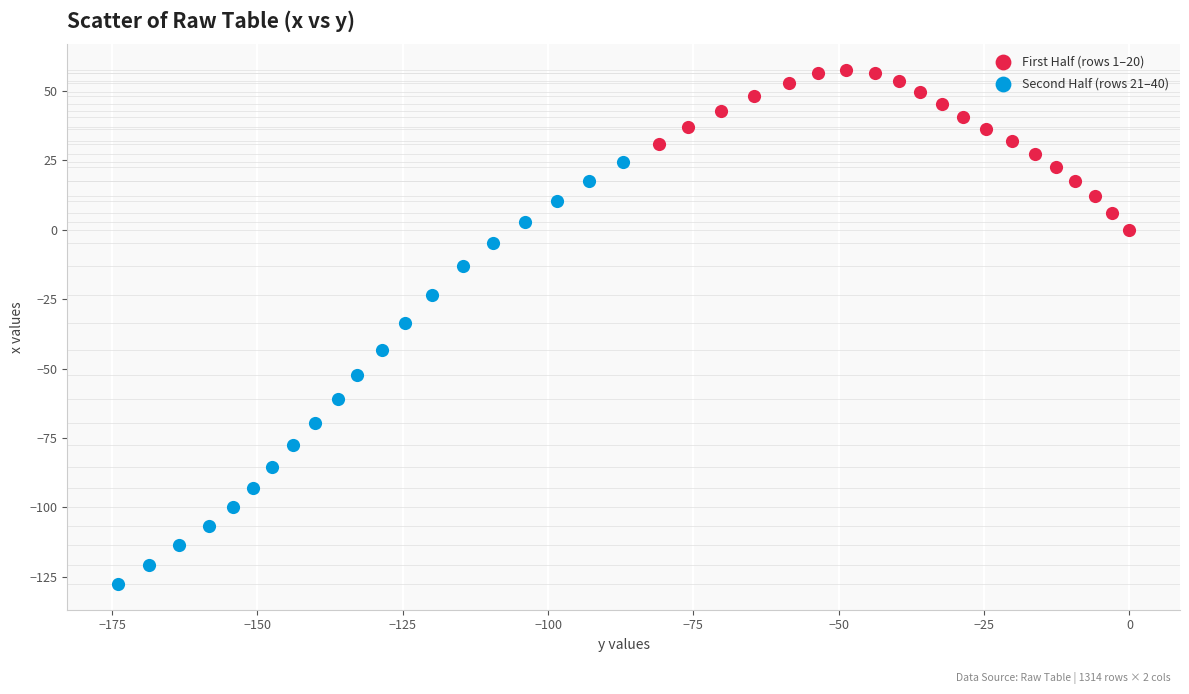

Which series reaches the minimum Y coordinate?

Second Half (rows 21–40)